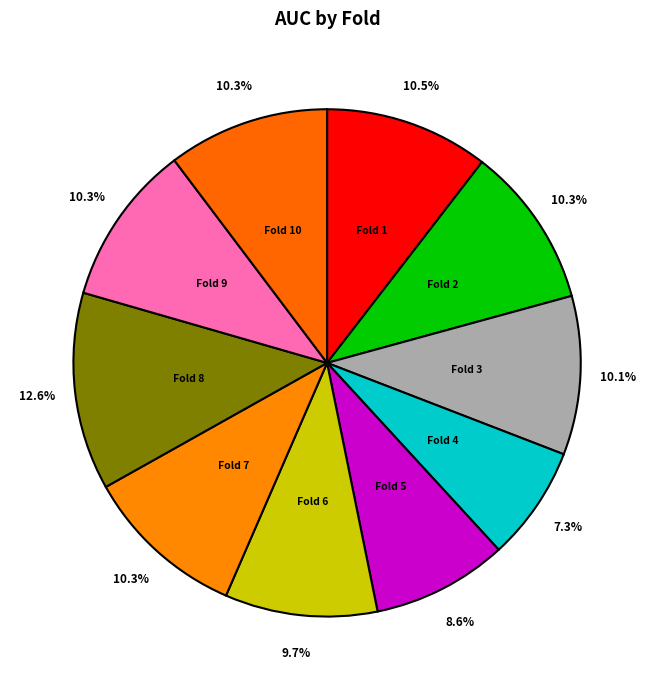

To the nearest percent, what percentage of the pie is Fold 7?

10%